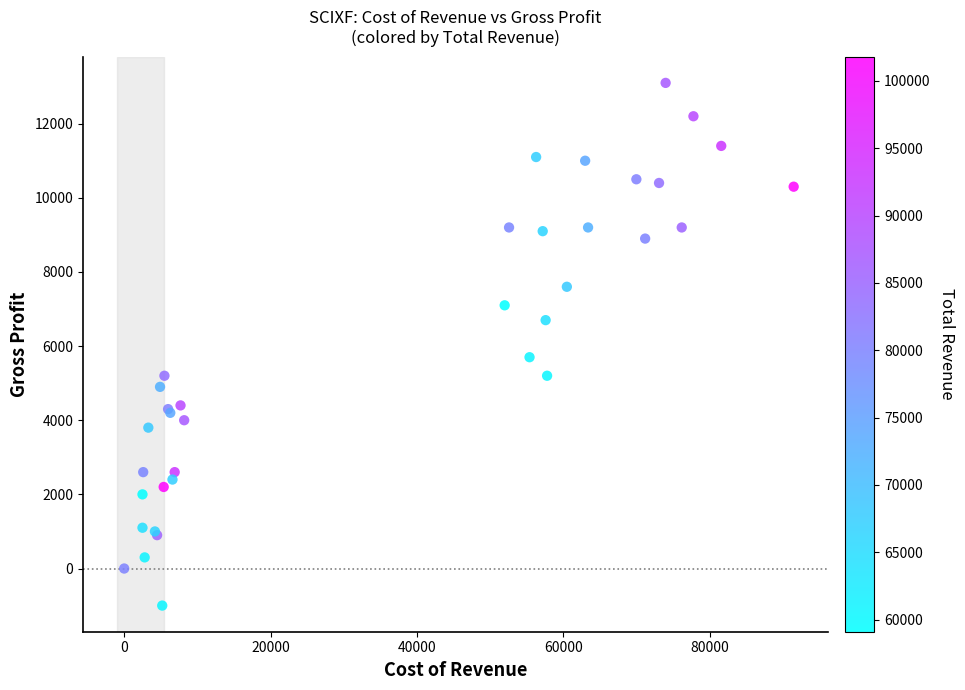

What Y value in the scatter plot is closest to 6050?

5700